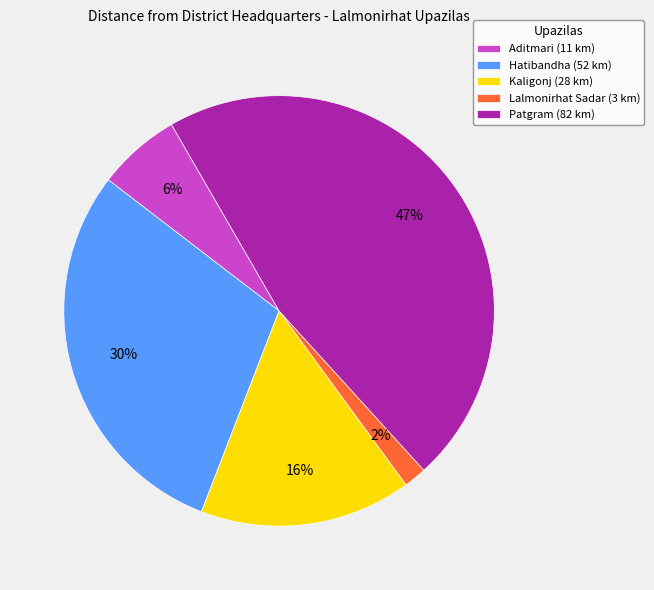

Approximately how many times larger is the value at Aditmari (11 km) compared to Kaligonj (28 km)?

0.4